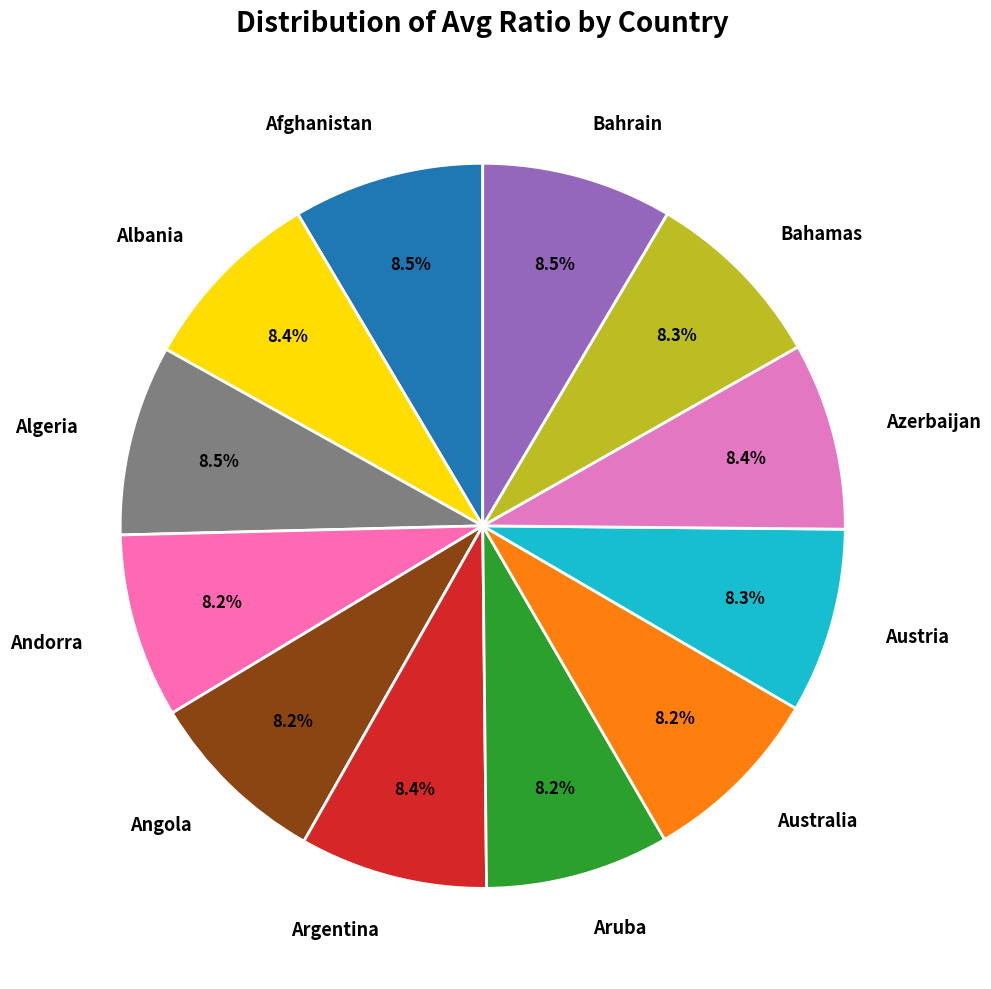

Is Angola the majority of the pie?

No